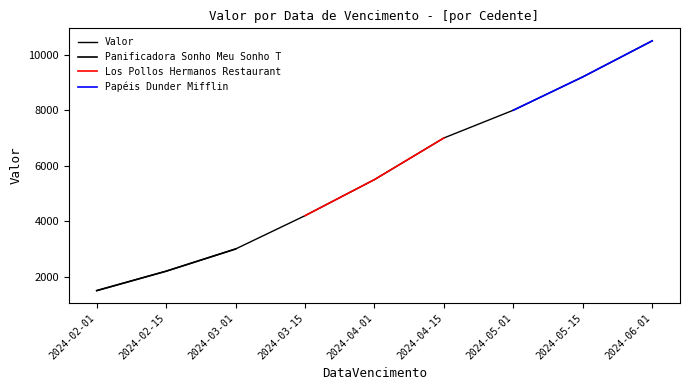

Which category has the highest value across all series?

2024-06-01